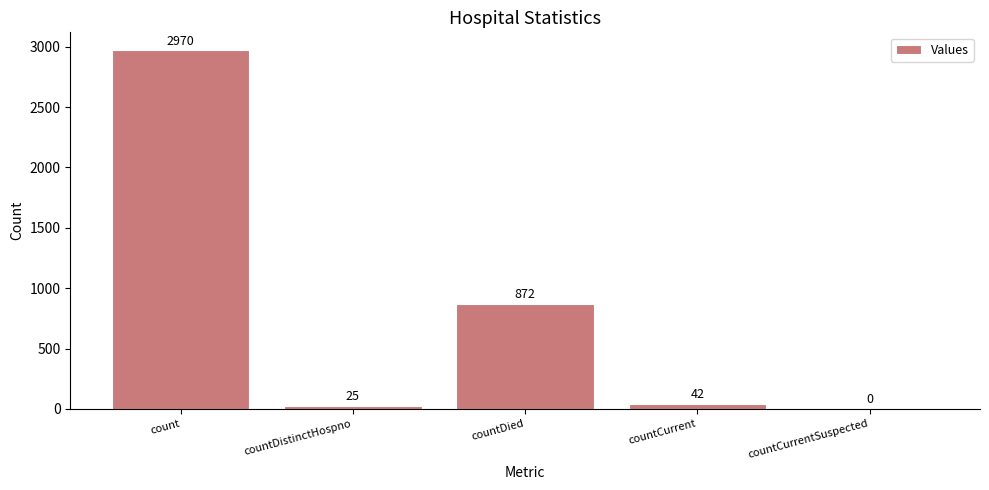

At which category does the chart reach its peak across all series?

count